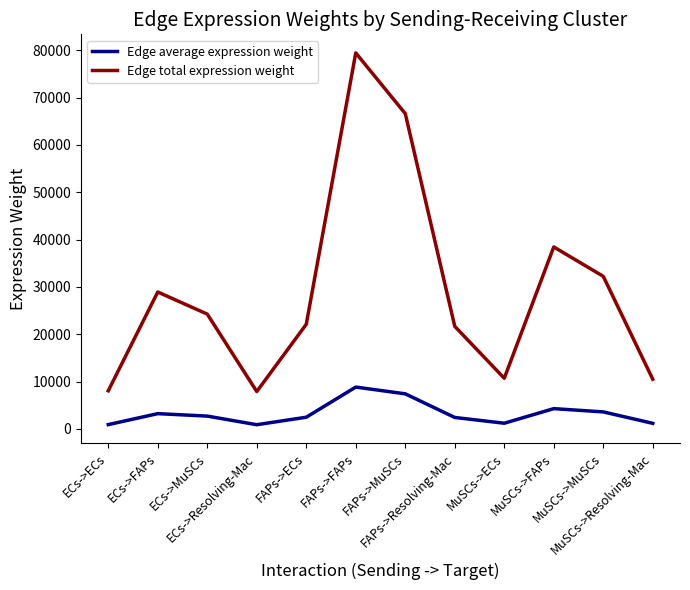

Which category has the highest value across all series?

FAPs->FAPs